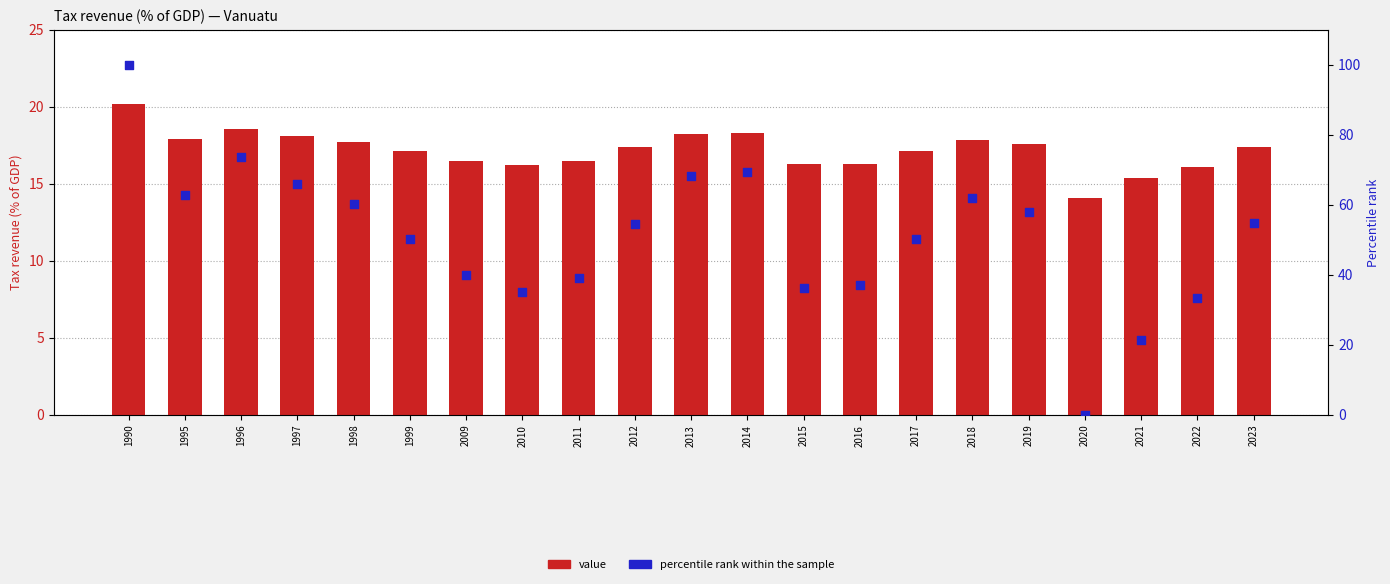

Which series contains the highest Y value?

percentile rank within the sample